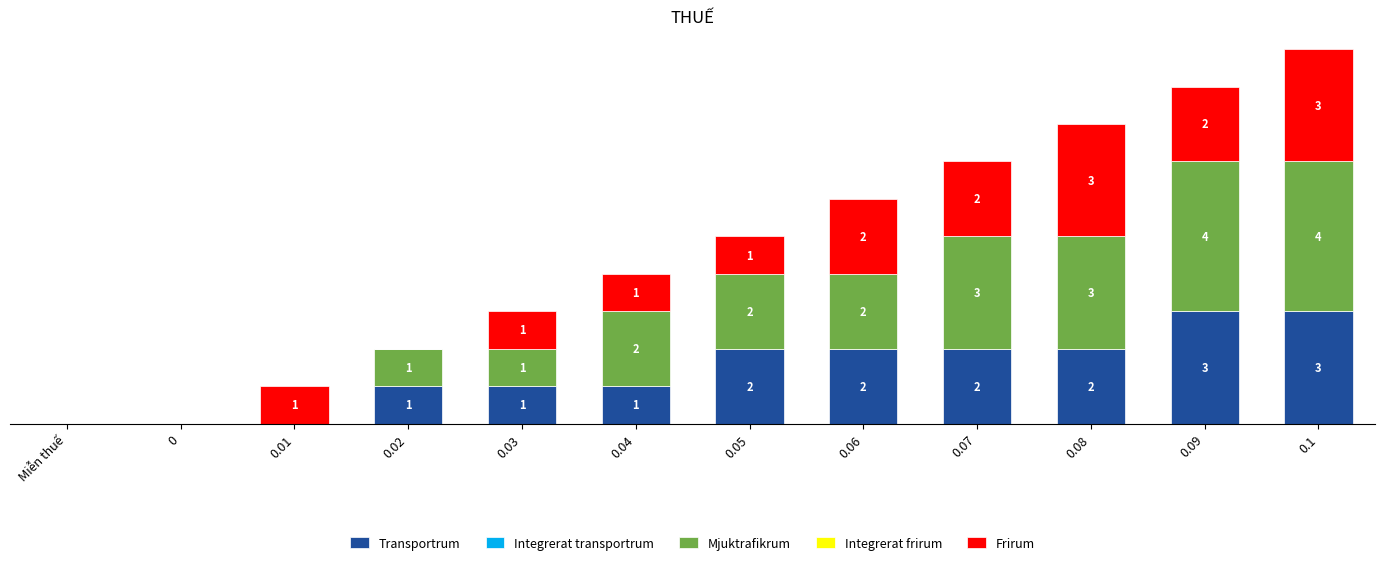

How many bars are there in total?

60